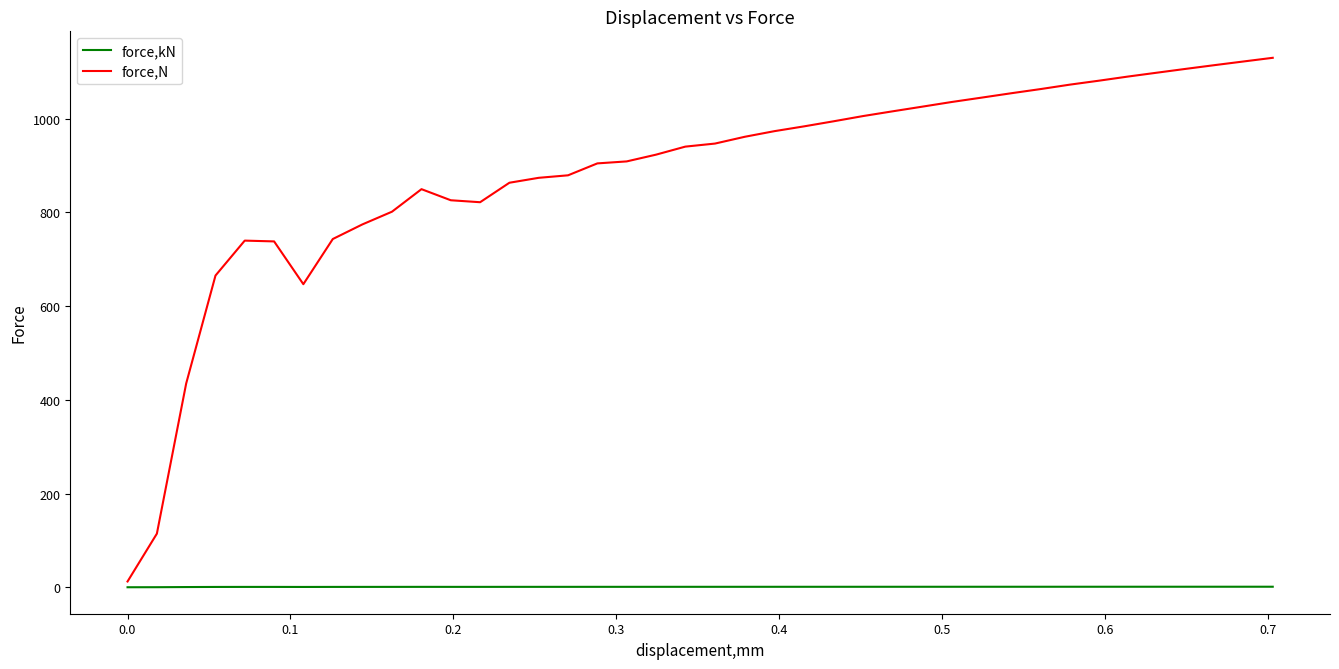

True or false: force,kN and force,N cross at least once.

False